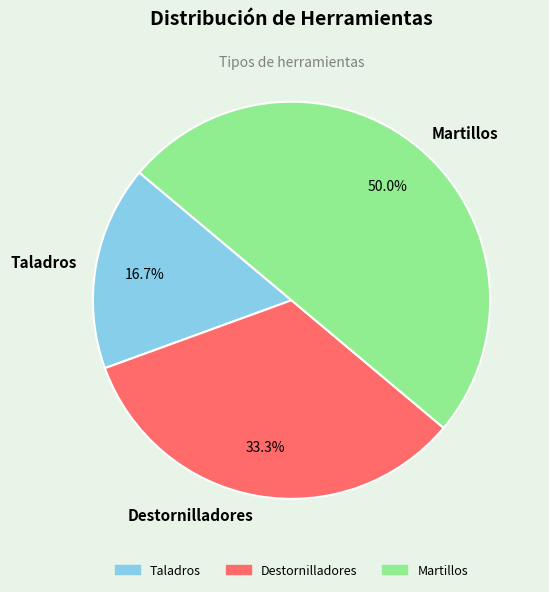

Which category has the smallest portion of the pie?

Taladros